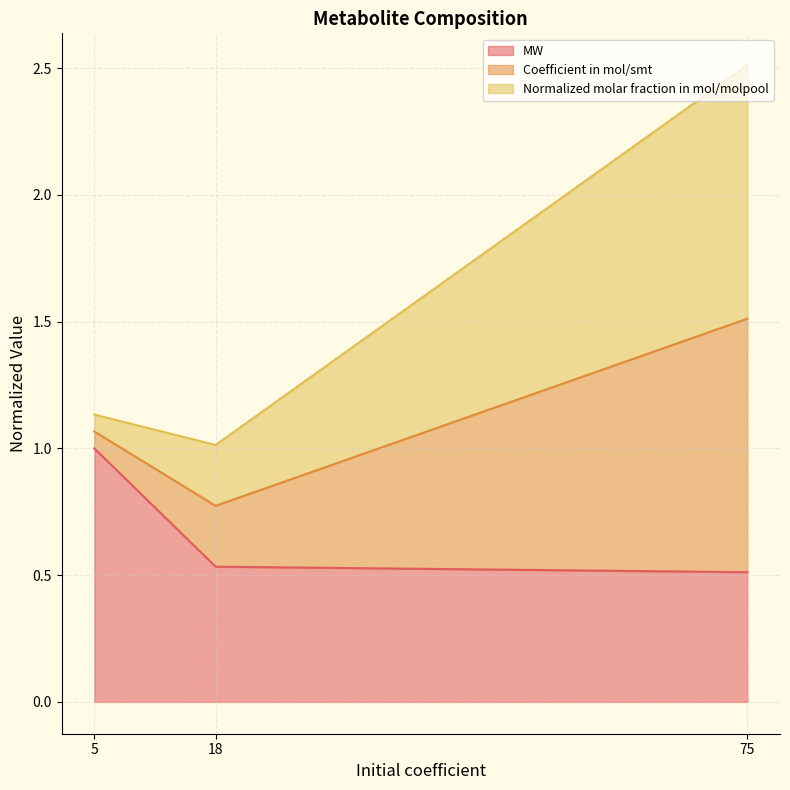

Does the chart have visible grid lines?

Yes